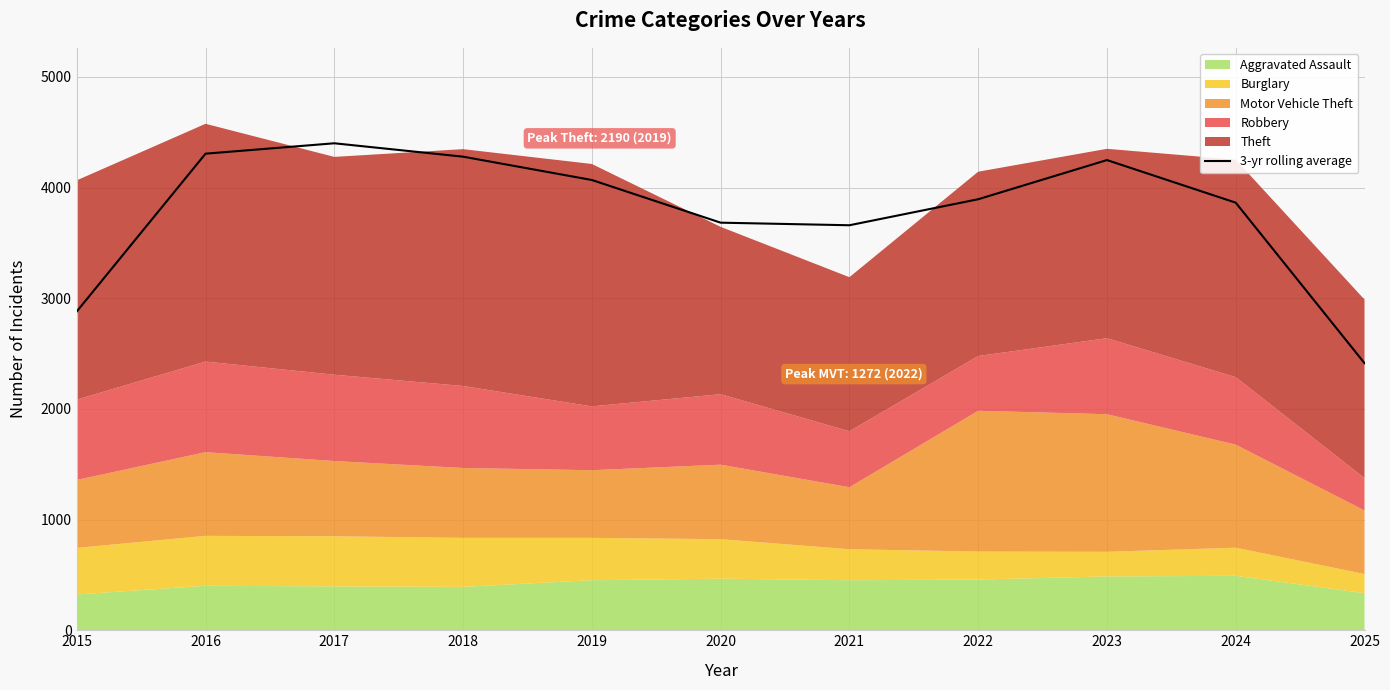

Reading left to right, what are all the values shown in this chart?

2015=2880.3	2016=4306.0	2017=4400.0	2018=4279.0	2019=4068.3	2020=3682.7	2021=3659.3	2022=3894.3	2023=4248.3	2024=3863.3	2025=2413.3